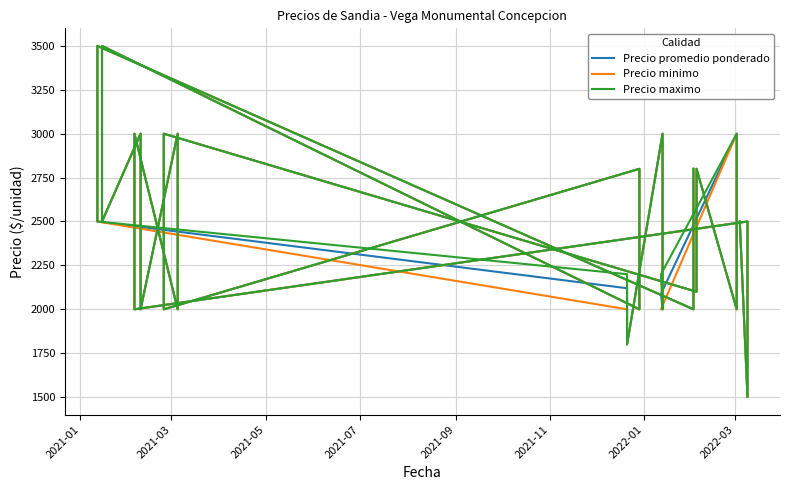

List the series in order of their peak value, highest first.

Precio promedio ponderado, Precio minimo, Precio maximo